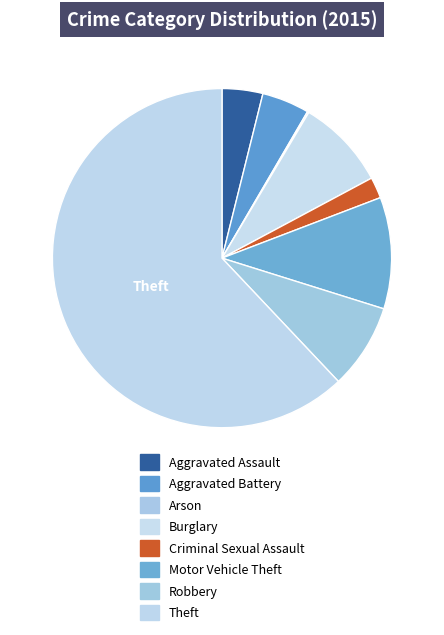

Between Aggravated Assault and Aggravated Battery, which is larger?

Aggravated Battery